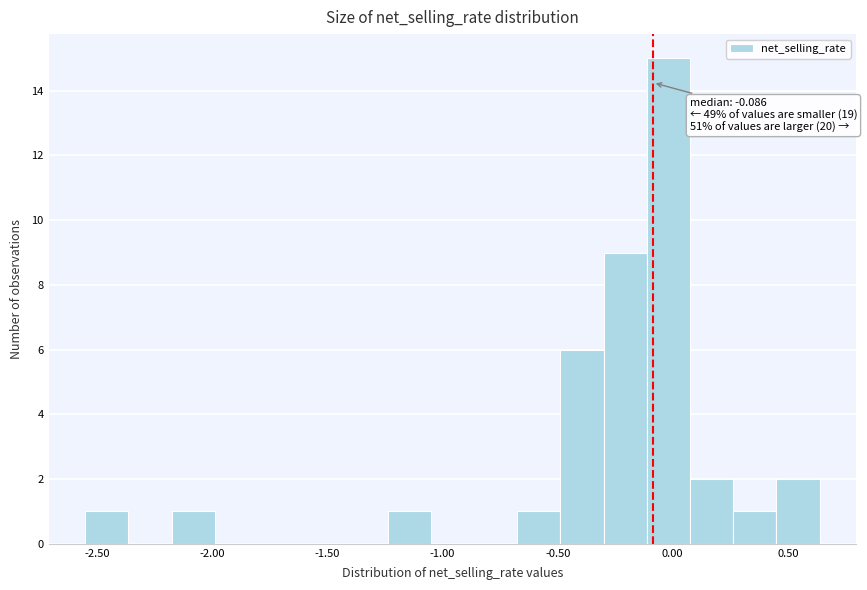

Around what value on the x-axis is the tallest bar? Give the approximate position of its centre, as read against the axis.

0.00